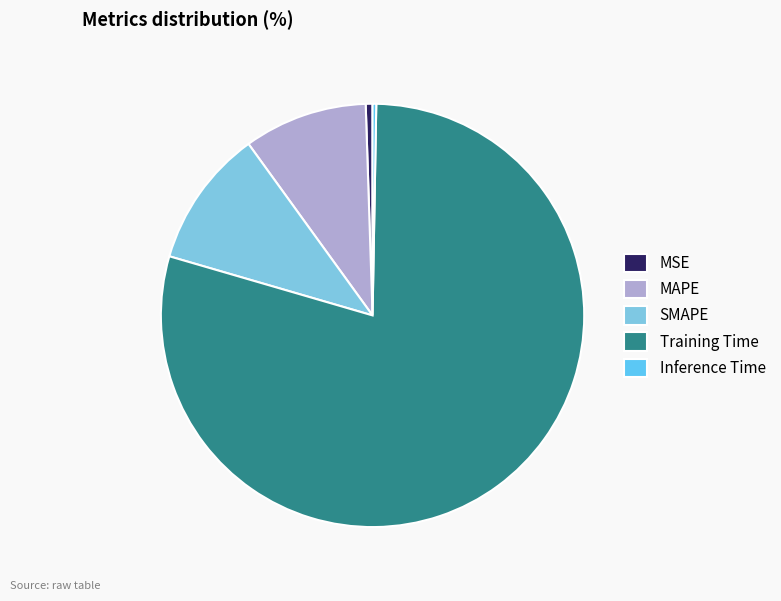

True or false: MAPE accounts for 22% of the total.

False